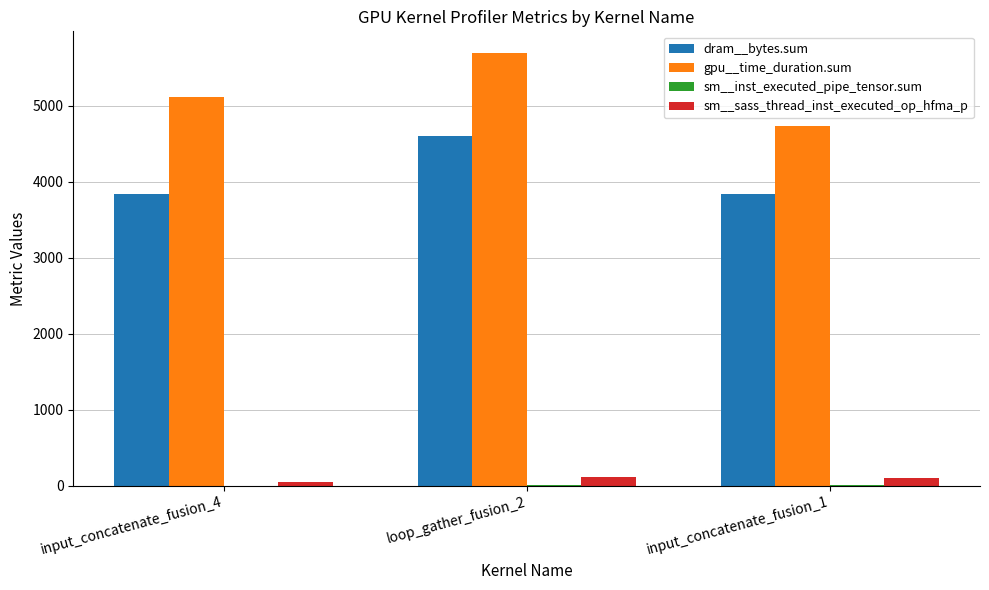

What is the maximum value shown in the chart?

5696